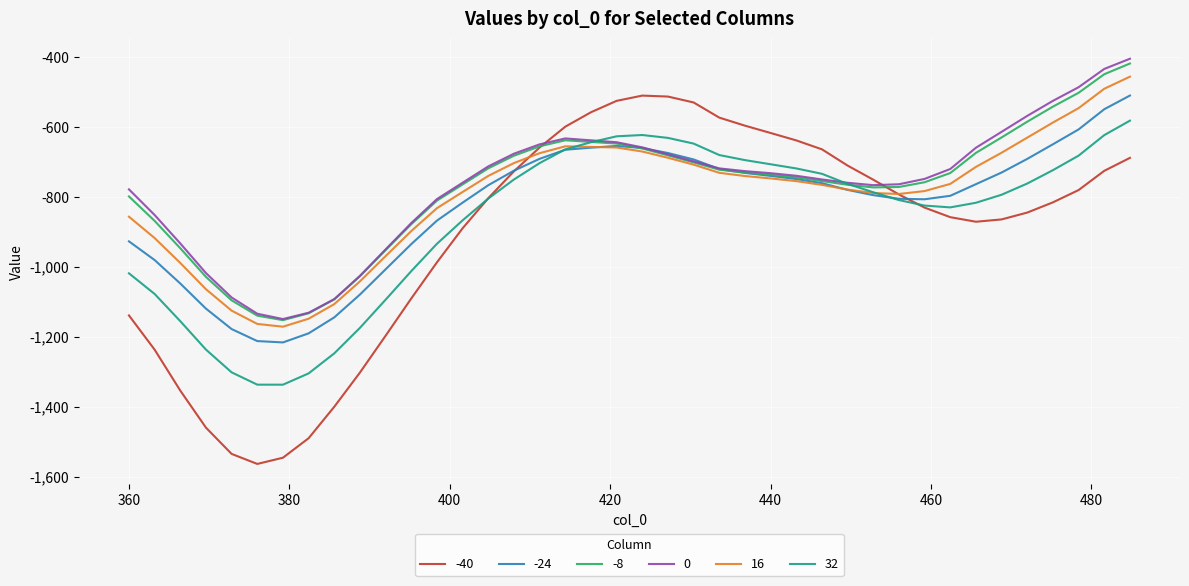

What is the maximum value shown in the chart?

-405.7